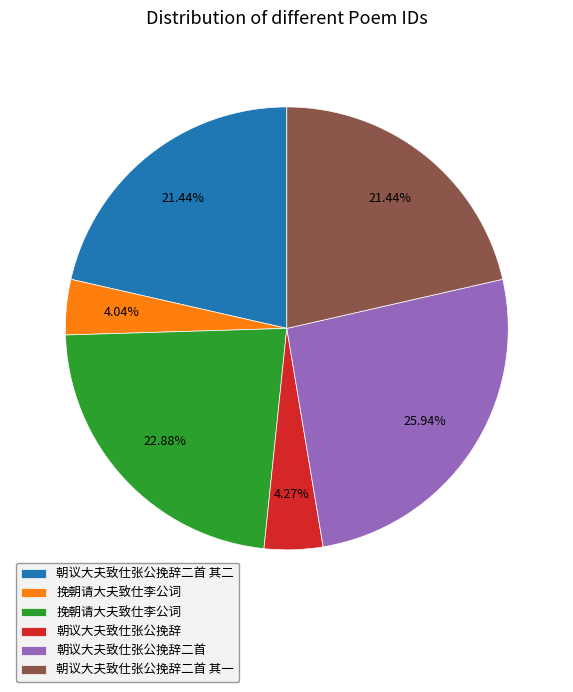

How many segments does this pie chart have?

6